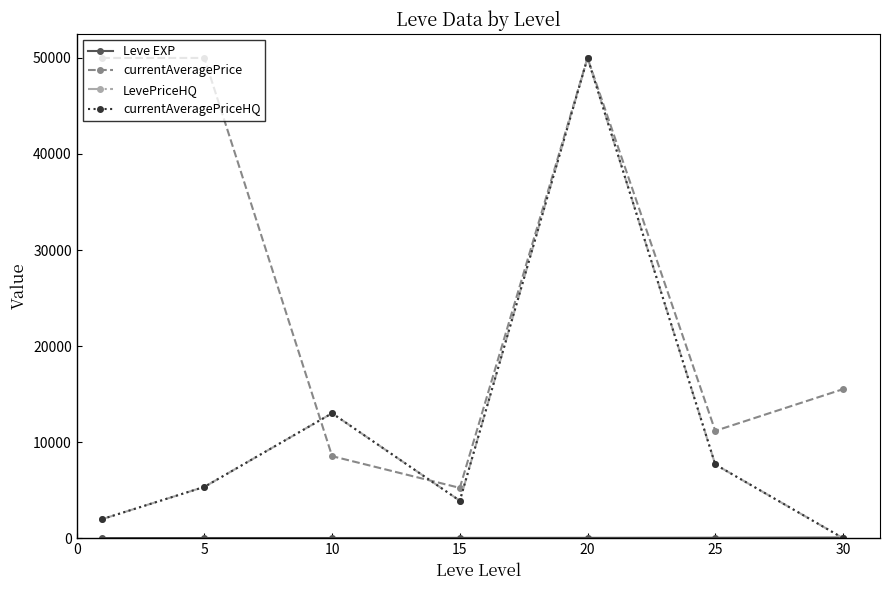

At which label is LevePriceHQ closest to 25000?

10